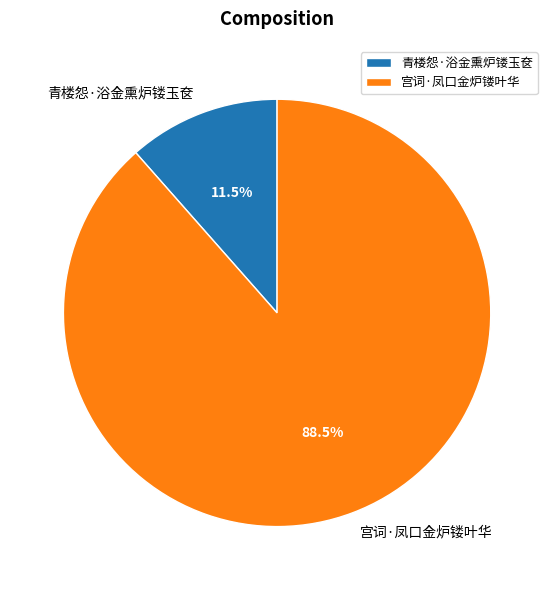

To the nearest percent, what is the combined percentage of 青楼怨·浴金熏炉镂玉奁 and 宫词·凤口金炉镂叶华?

100%